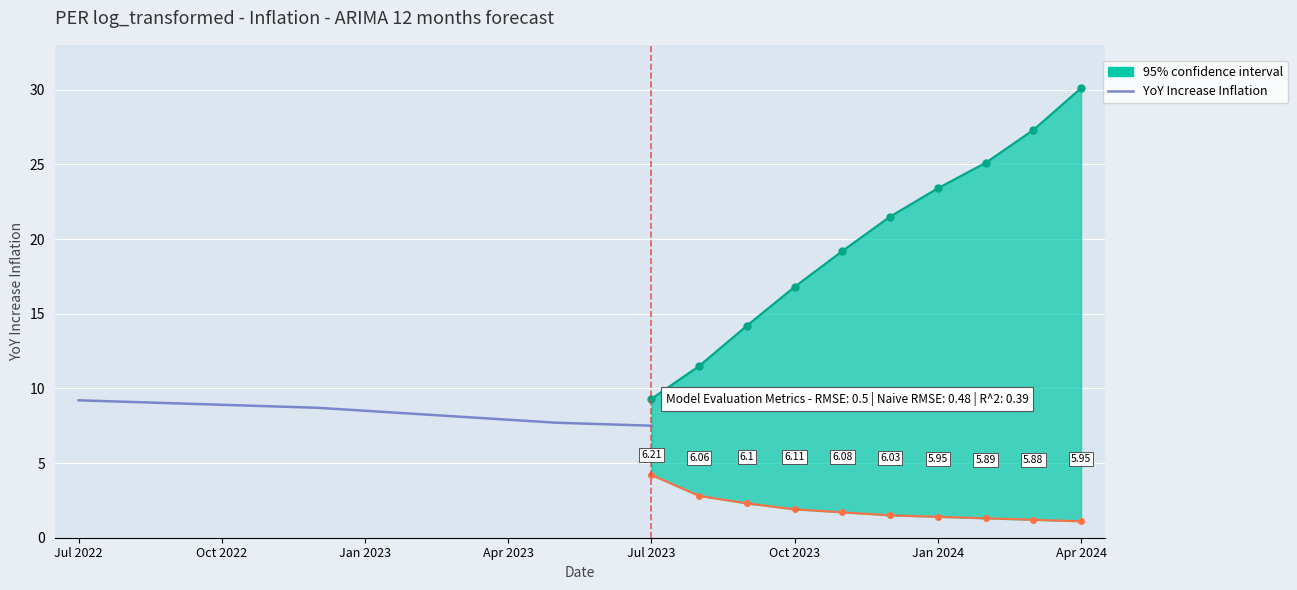

Is it true that the value at Jul 2022 is 9.2?

True